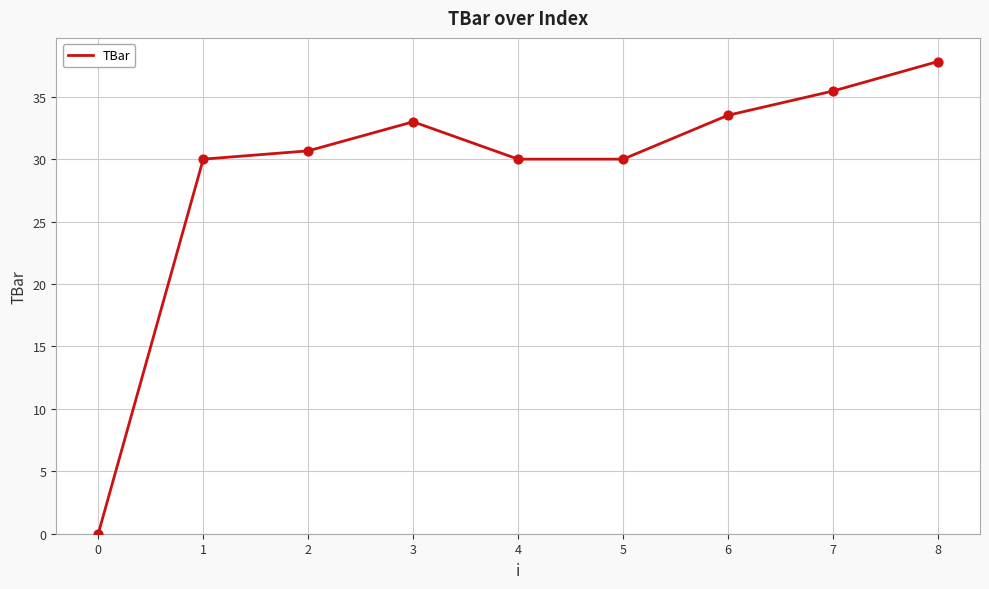

Between 8 and 3, which is larger?

8